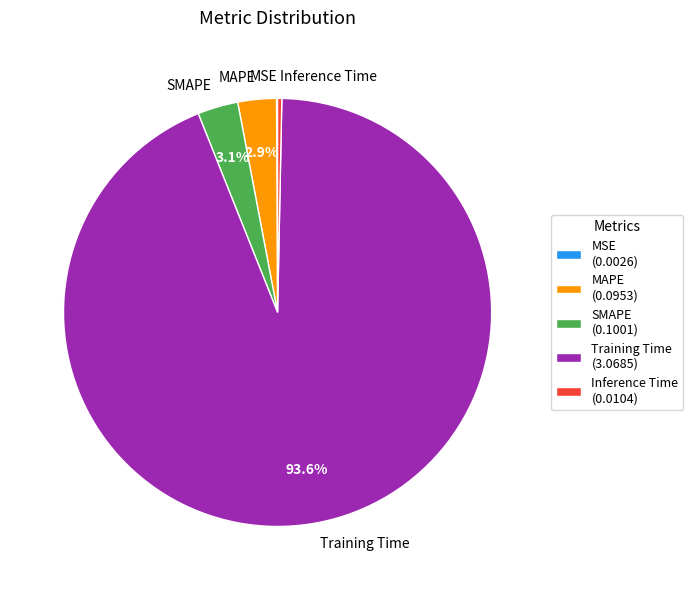

Do Training Time and SMAPE together represent more than half of the pie?

Yes